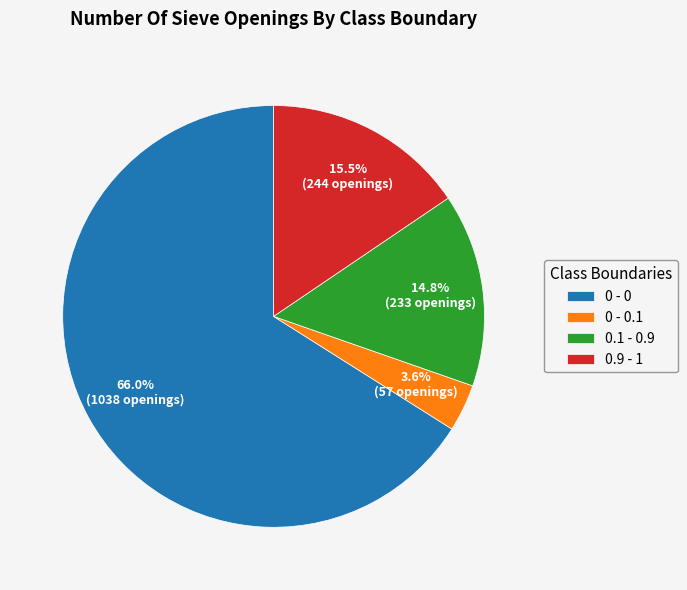

What is the majority slice?

0 - 0